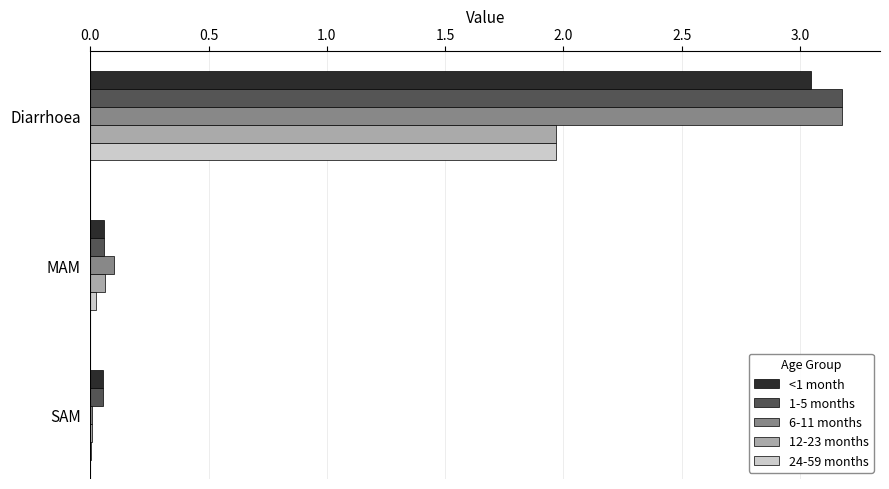

The value of 24-59 months at MAM is 0.0. True or false?

True